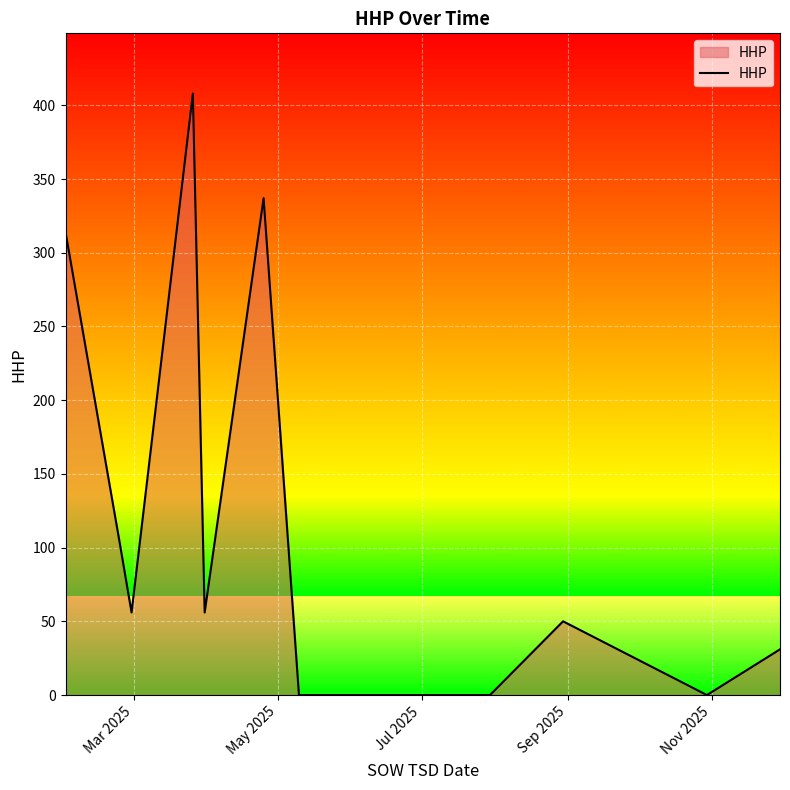

How many lines are shown in the chart?

1